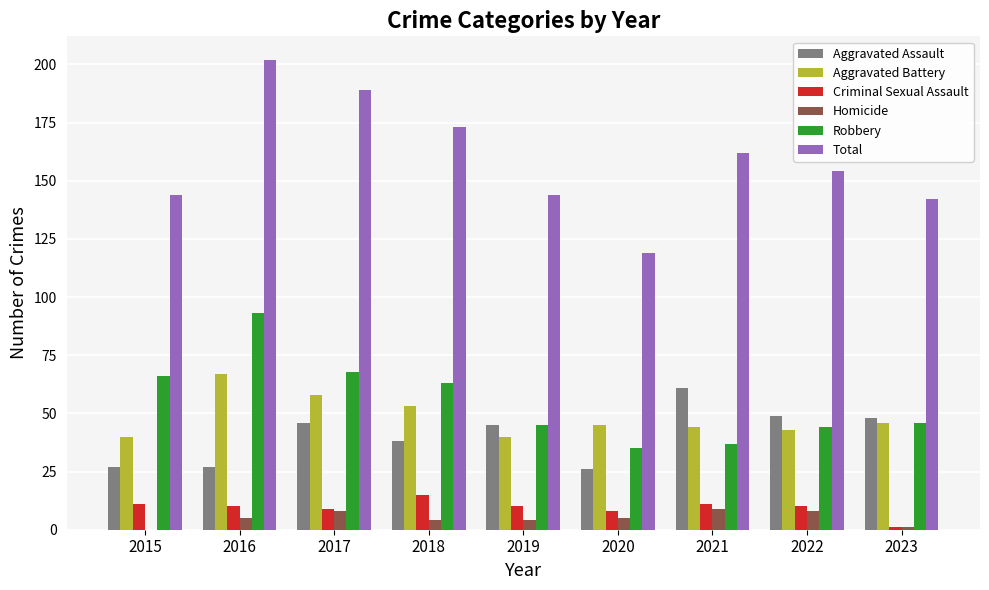

Which category has the highest value across all series?

2016